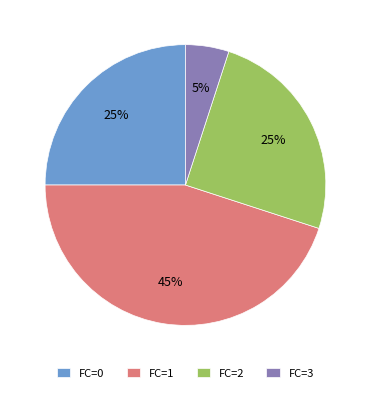

Combined, do FC=0 and FC=3 account for over 50%?

No